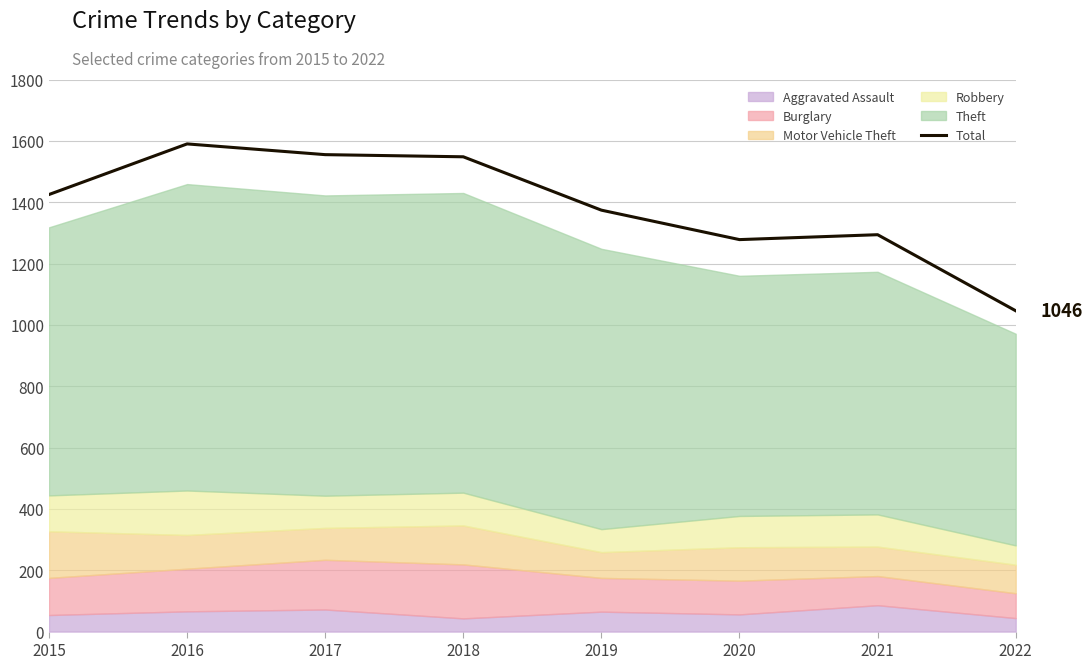

Reading right to left, extract all data points from this chart.

1046	1294	1278	1374	1548	1555	1590	1425